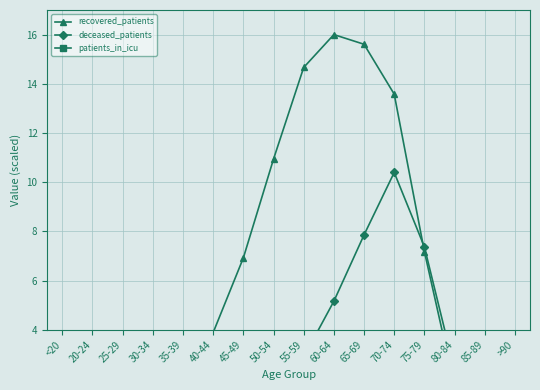

At which category does recovered_patients reach its first local peak?

60-64